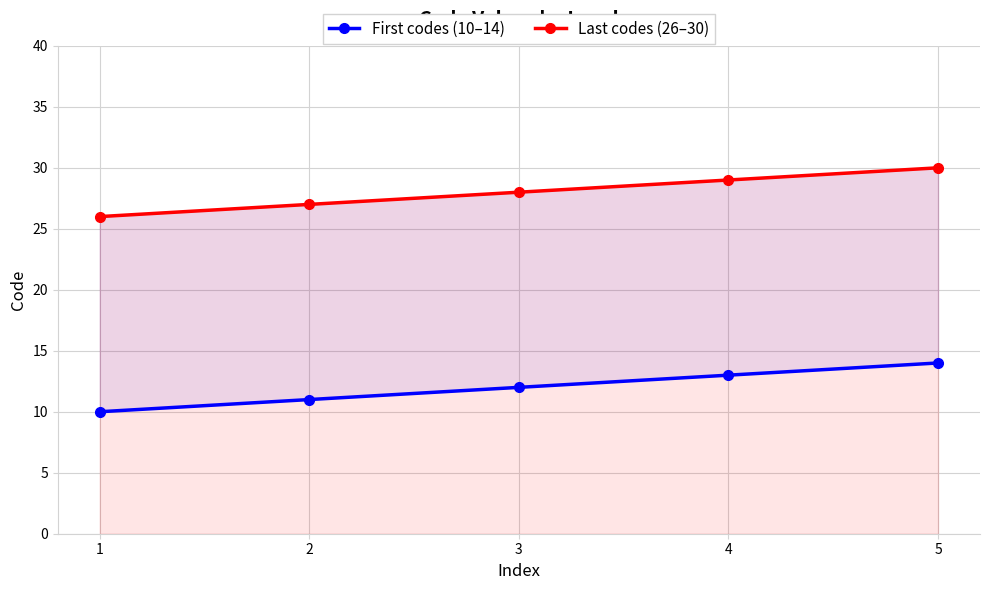

How many data points in Last codes (26–30) are above 28?

2